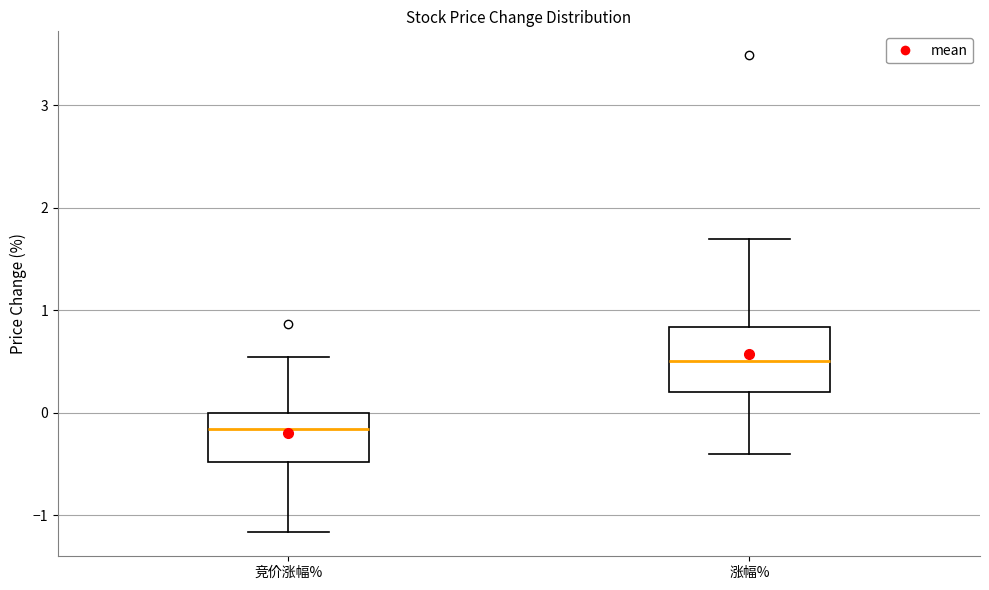

Which box's median line is the highest?

涨幅%